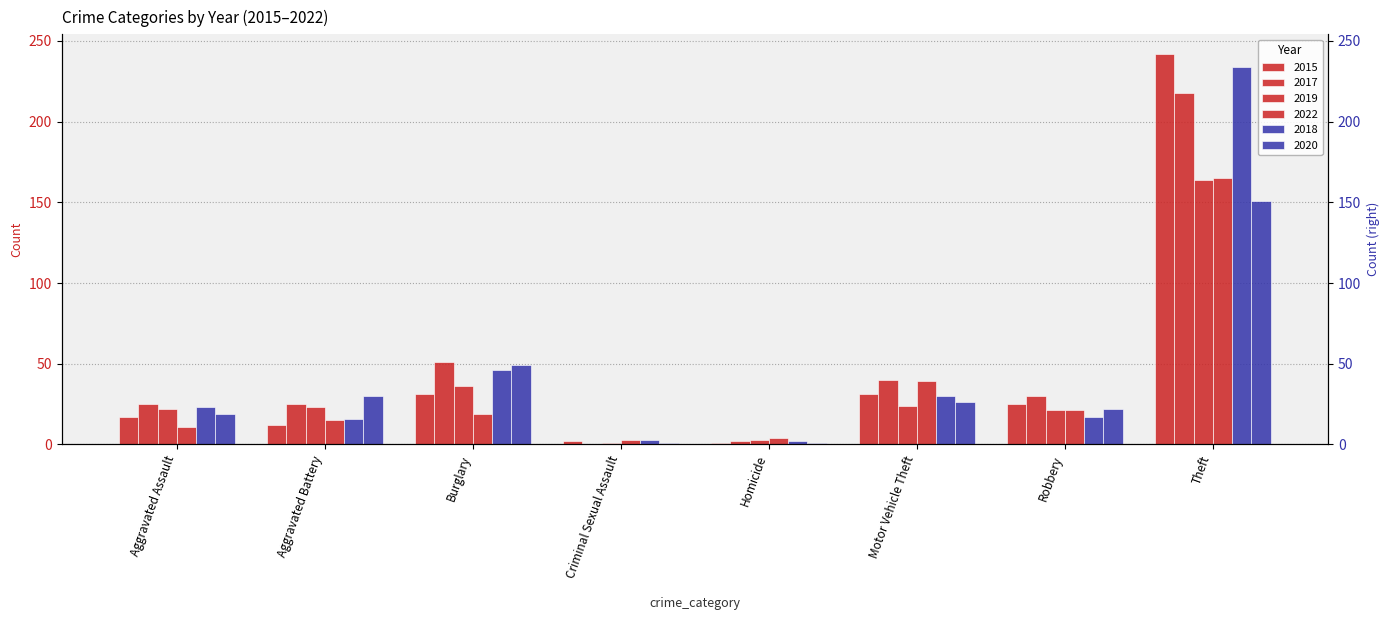

Which category has the lowest value across all series?

Criminal Sexual Assault